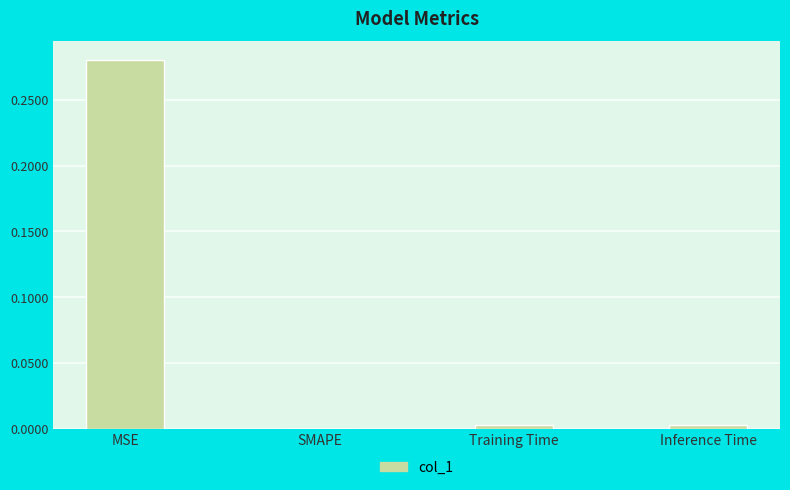

Count the number of data series in this chart.

1